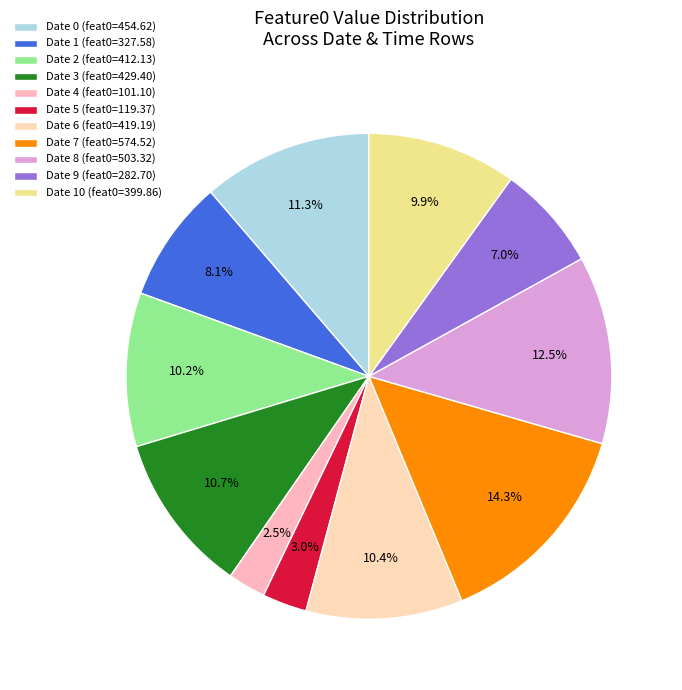

Is there any slice that represents more than half of the pie?

No